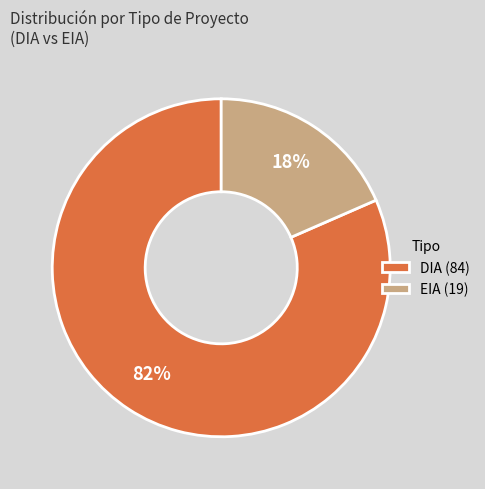

To the nearest percent, what is the average slice percentage?

50%